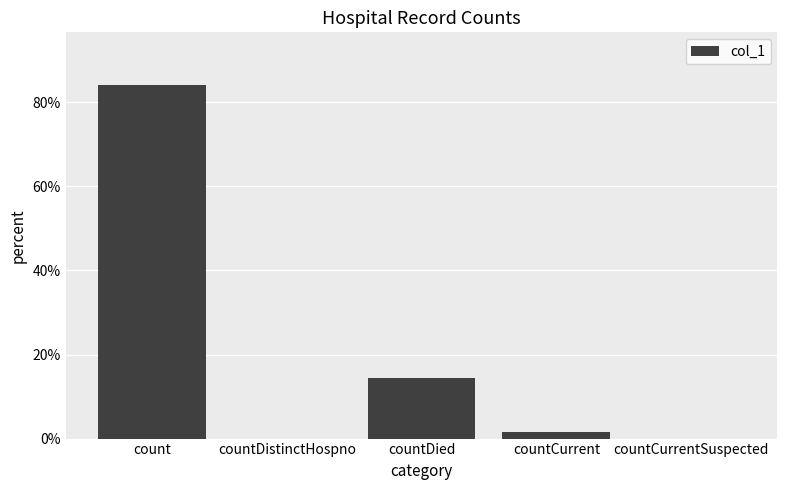

What is the sum of the values at countDied and countCurrent?

15.9